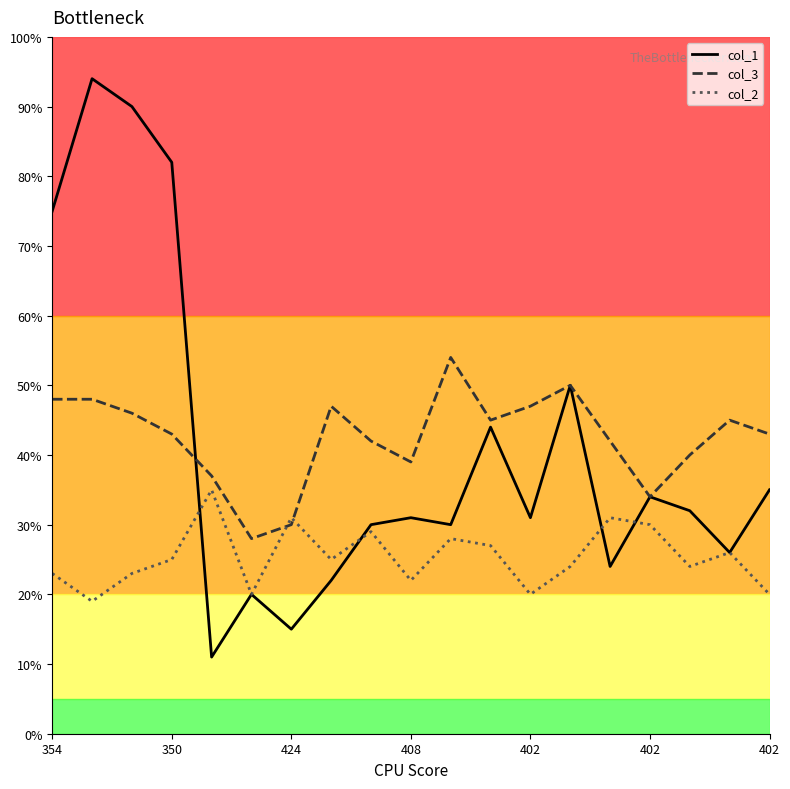

After their last crossing, which series has the higher values: col_3 or col_2?

col_3